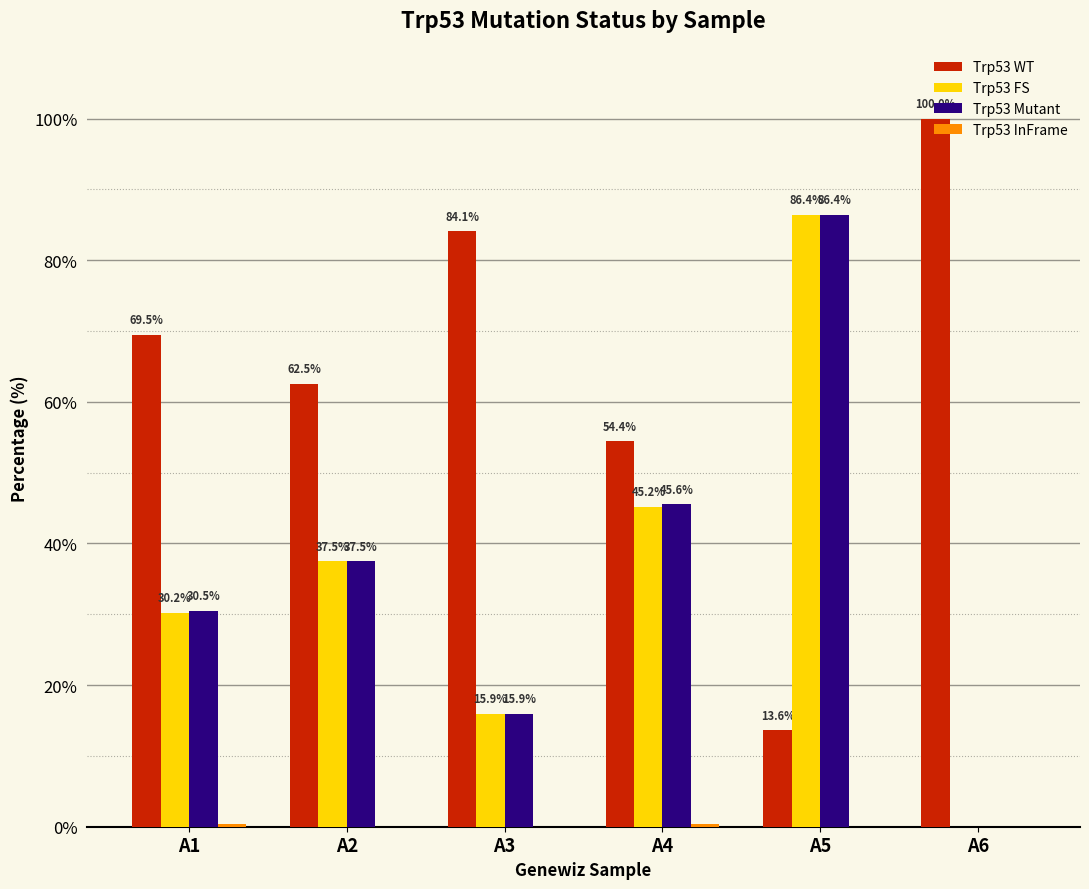

Count the number of categories in the chart.

6